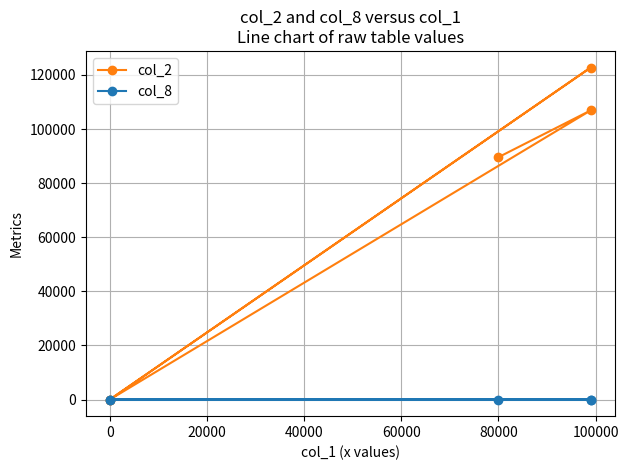

What are all the series names shown in the legend?

col_2, col_8